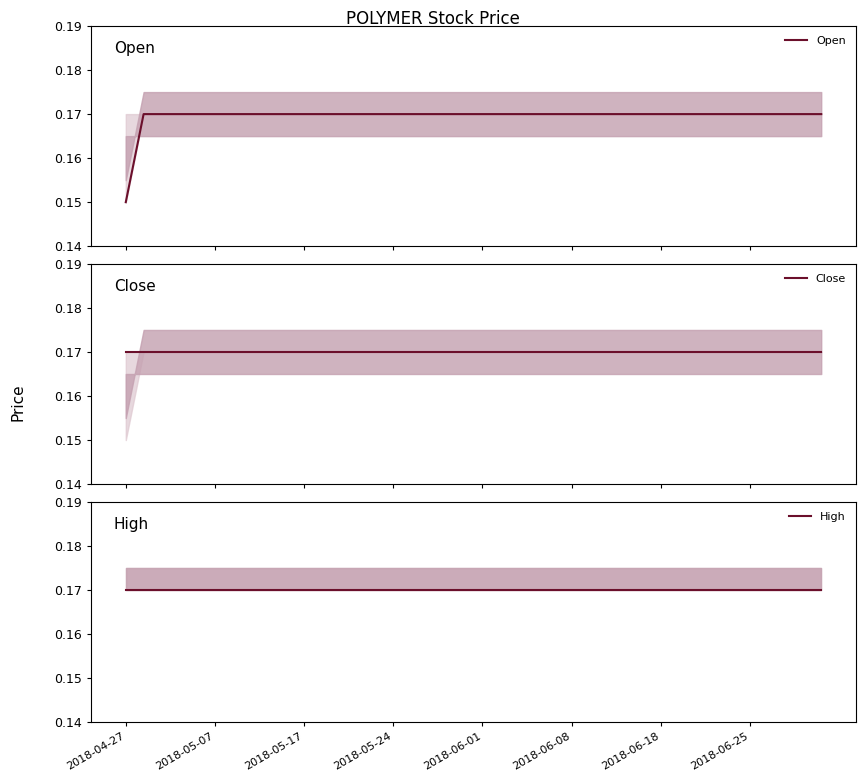

What is the value of the Open point at the 3rd from the left?

0.2